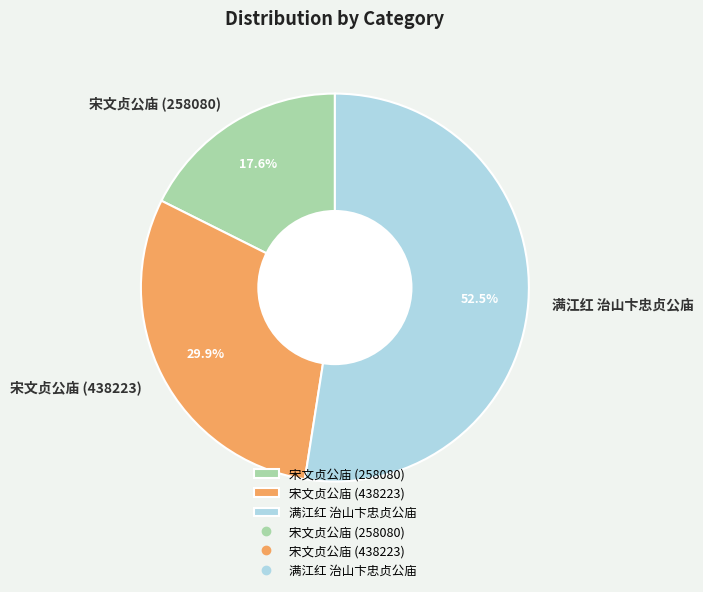

What percentage is NOT represented by 宋文贞公庙 (258080)?

82.4%